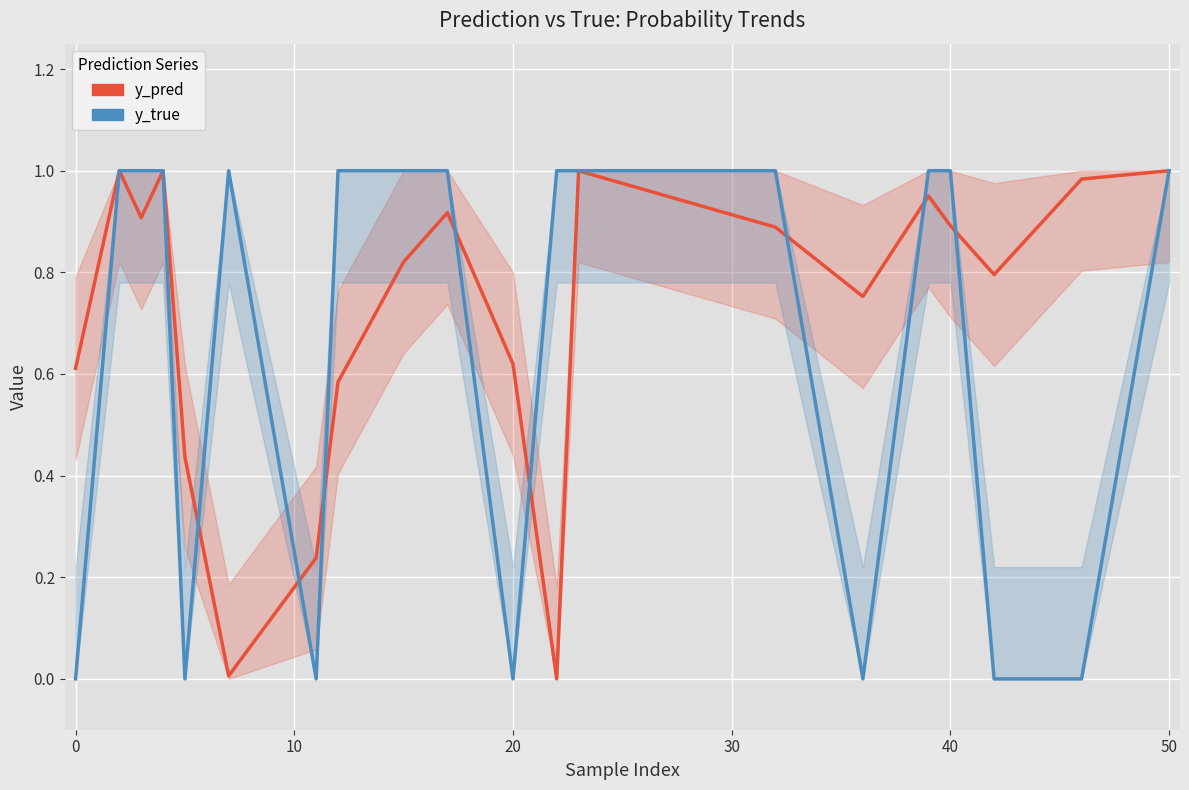

At how many categories does at least one series exceed 0?

20